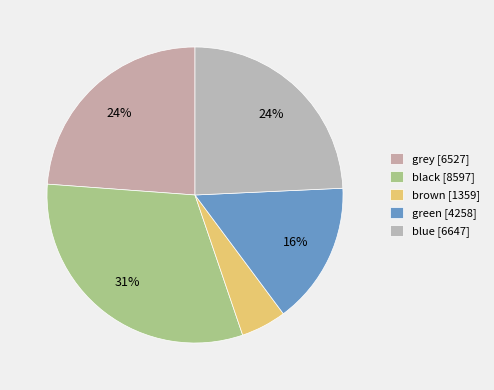

Which slice is the smallest?

brown [1359]